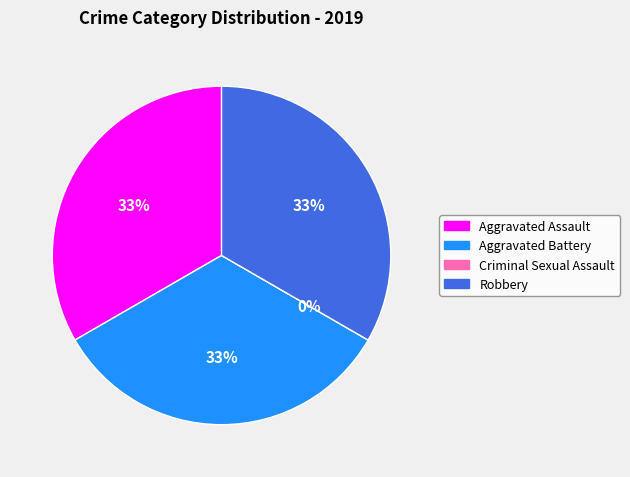

What is the change in value from Aggravated Battery to Criminal Sexual Assault?

-1